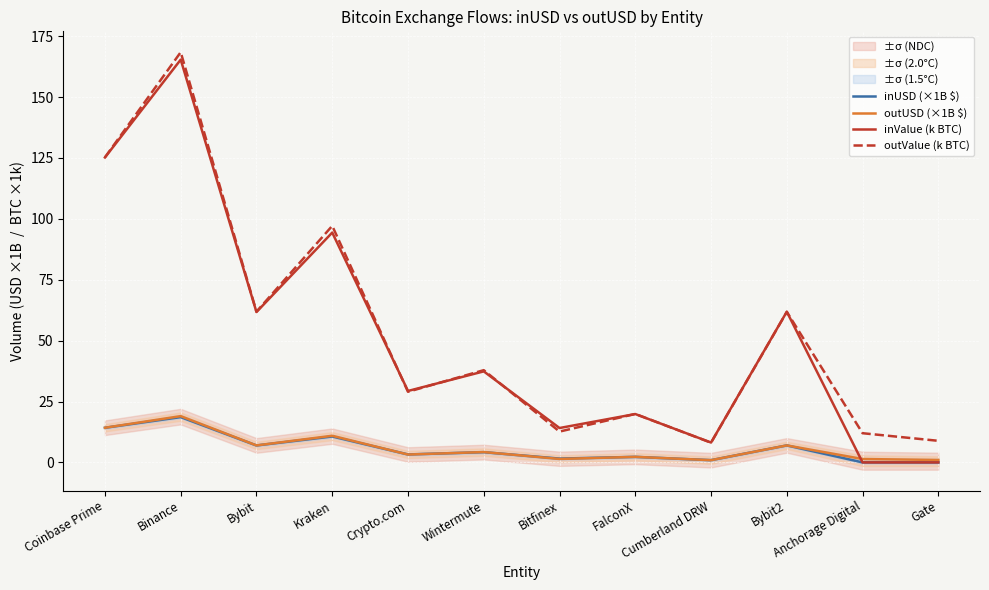

Is the value of inValue (k BTC) at Cumberland DRW greater than the value of outValue (k BTC) at Bybit?

No